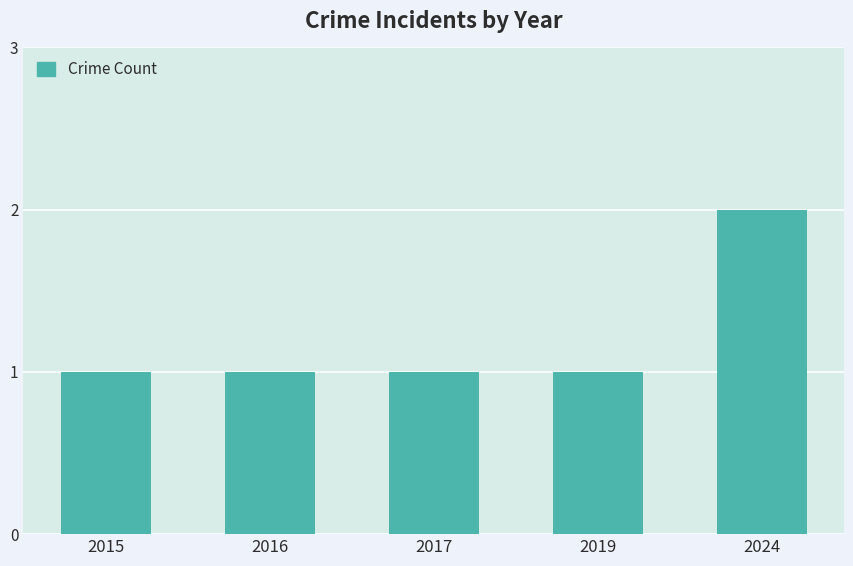

How many series are shown in this chart?

1